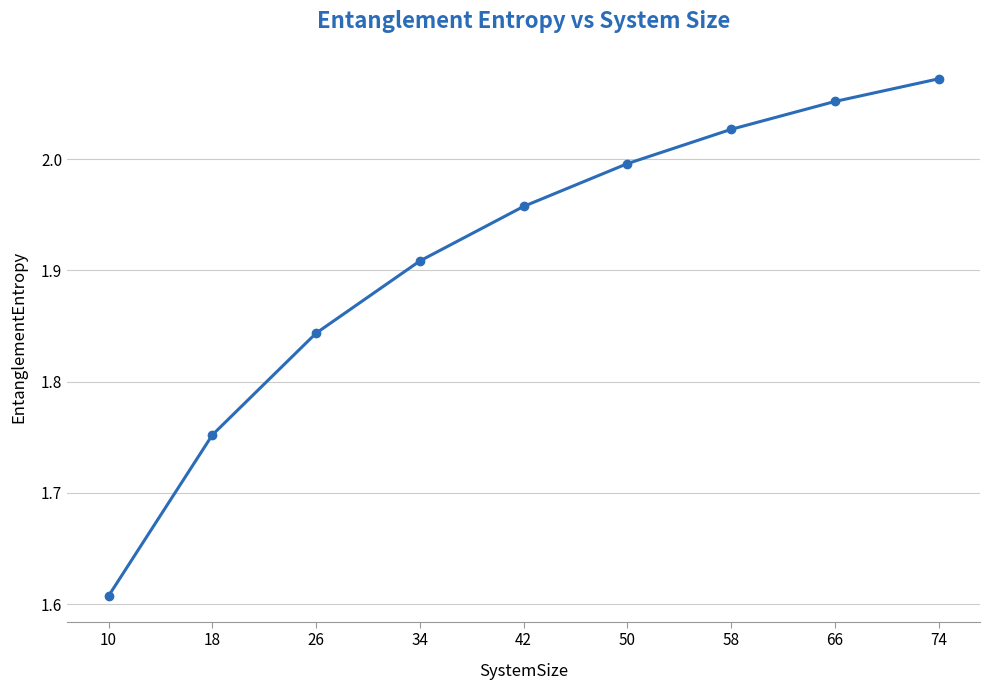

The chart shows a value of 1.2 at 50. True or false?

False